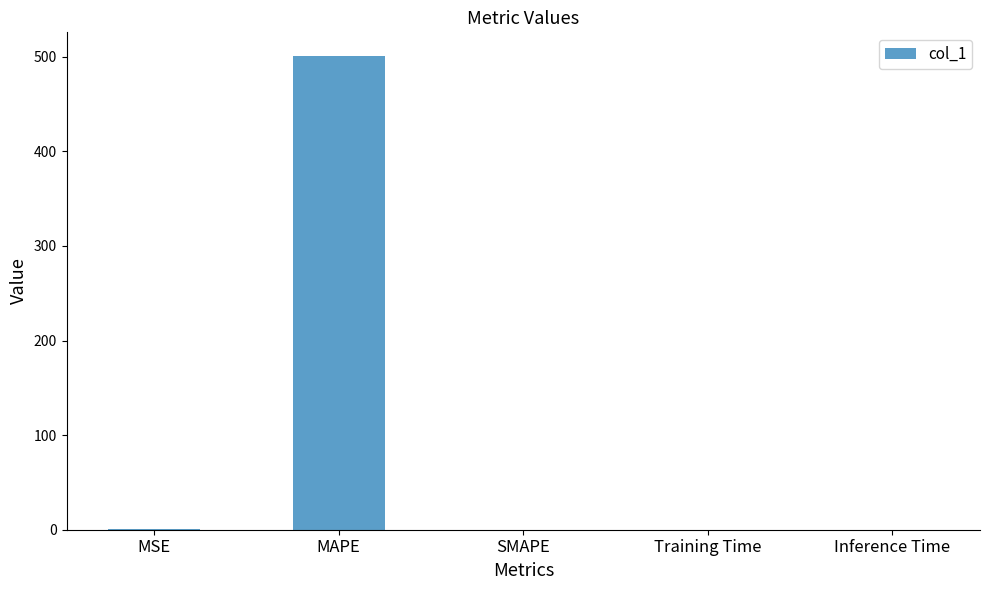

What is the sum of all values?

501.1